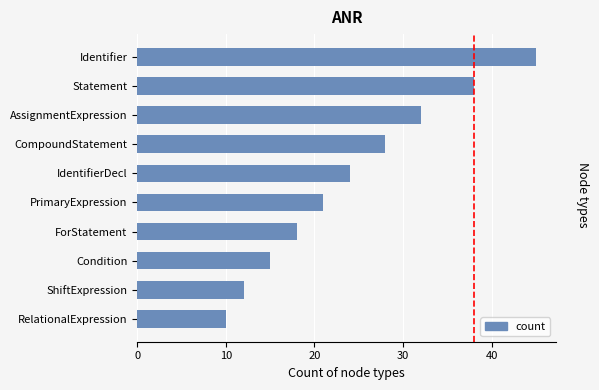

What position from the bottom is Statement?

9